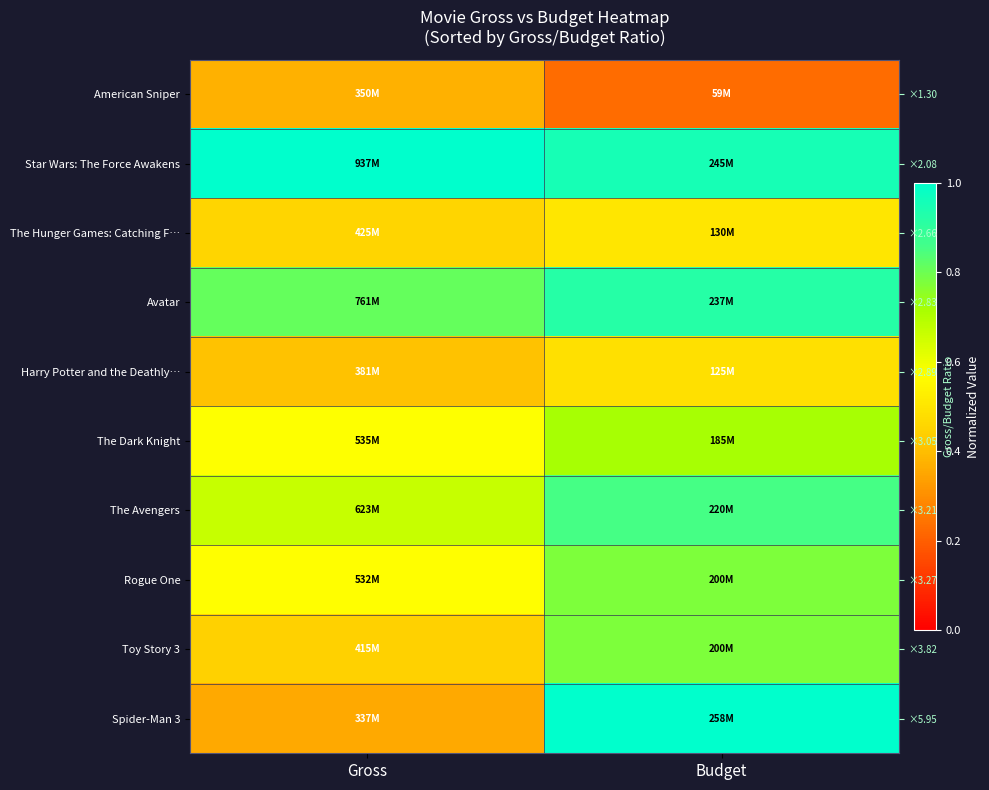

True or false: The Avengers has a value of 0.3 at Gross.

False